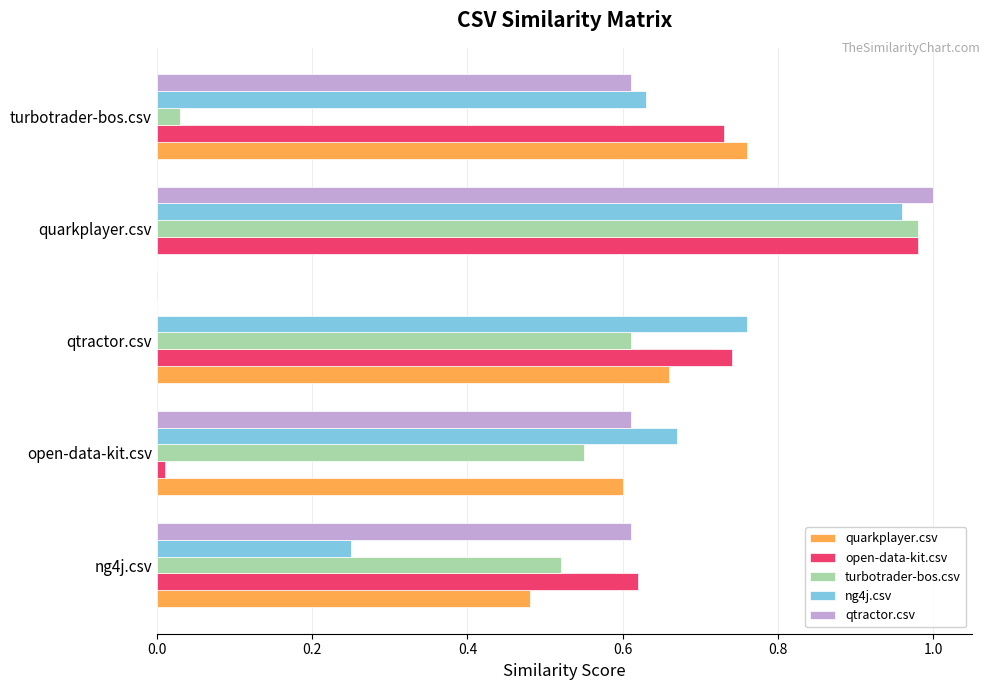

Which category has the highest value in the open-data-kit.csv series?

quarkplayer.csv